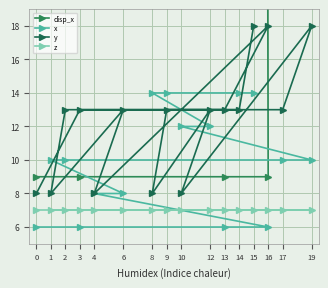

Is the value of z at 17 greater than the value of x at 0?

Yes